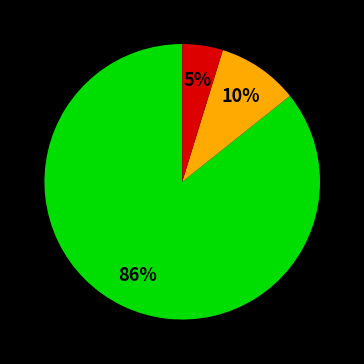

To the nearest percent, what is the average slice percentage?

33%